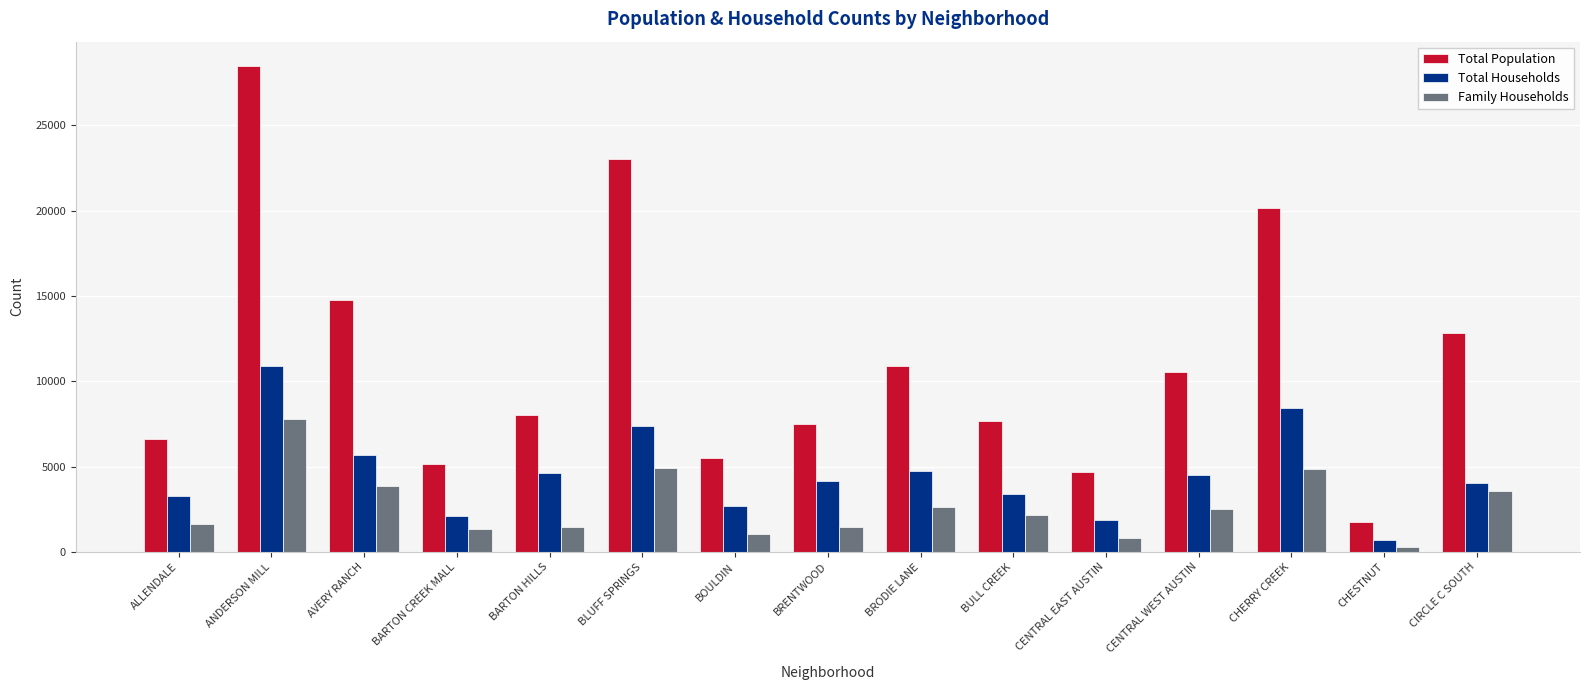

Where does the Total Households series first go above 4127?

ANDERSON MILL